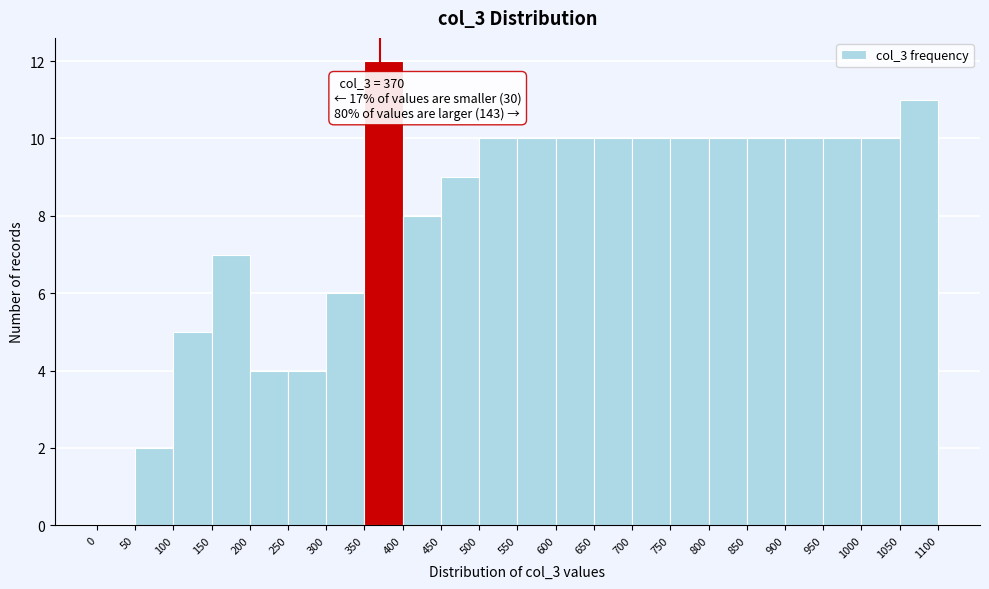

Over which range of the x-axis is the bar tallest?

350 to 400